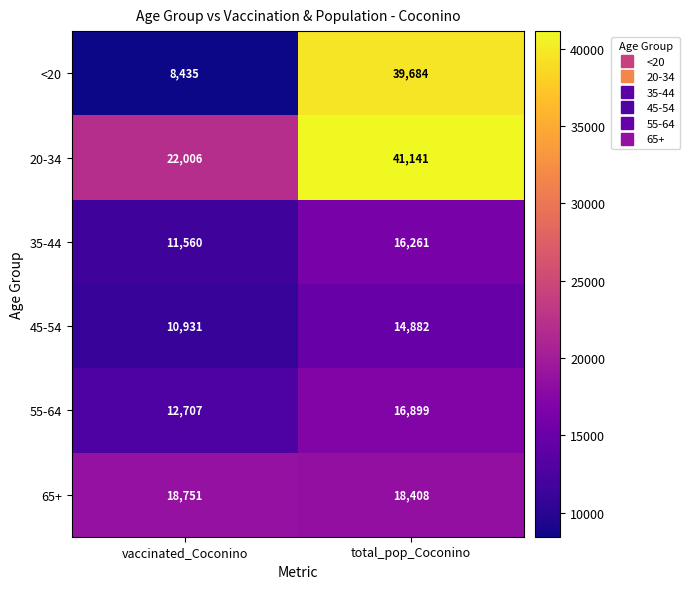

The value of 45-54 at vaccinated_Coconino is 10931. True or false?

True